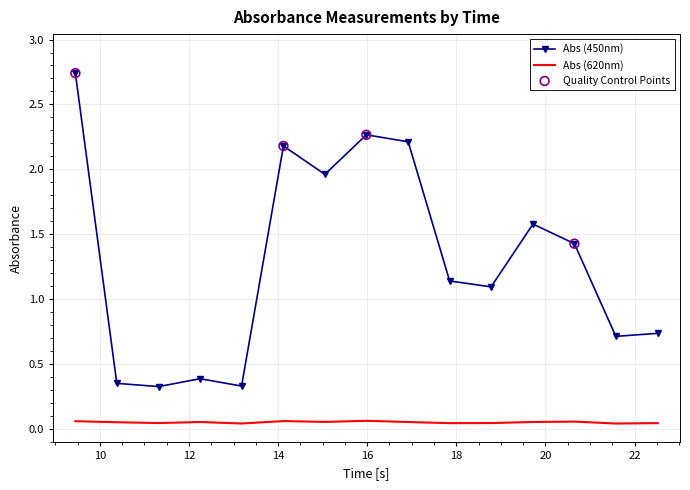

Which series has the largest range (max minus min)?

Abs (450nm)